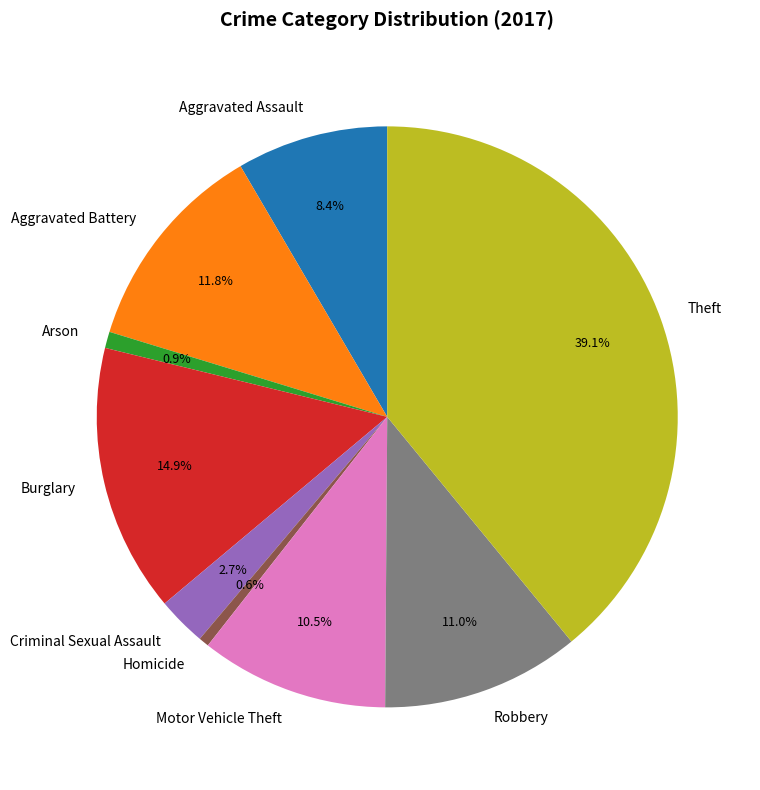

Is Robbery the majority of the pie?

No